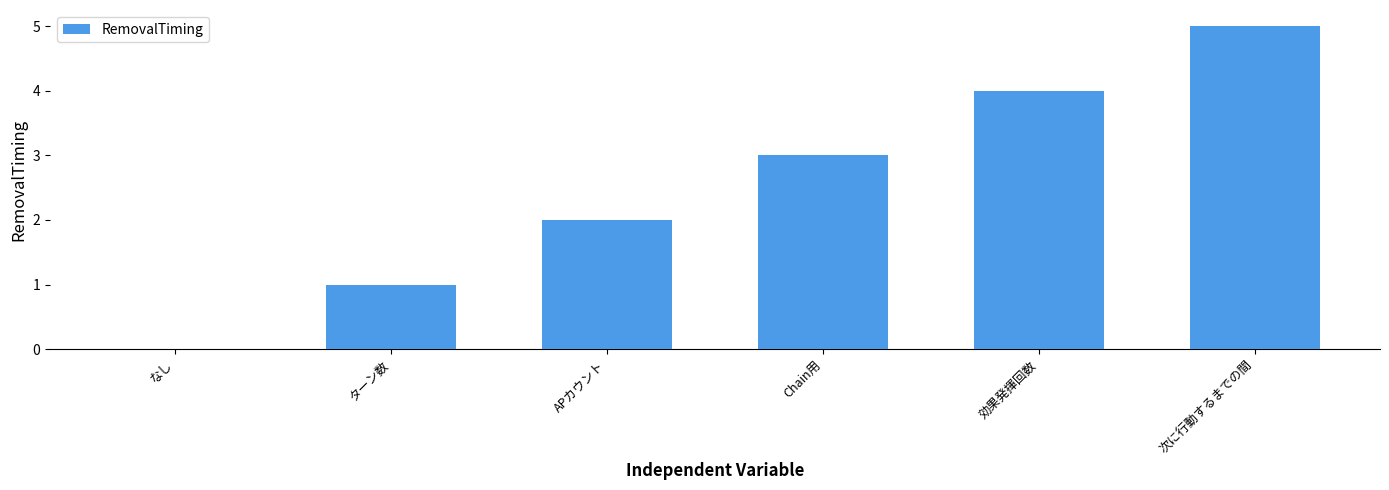

Read the value at ターン数.

1